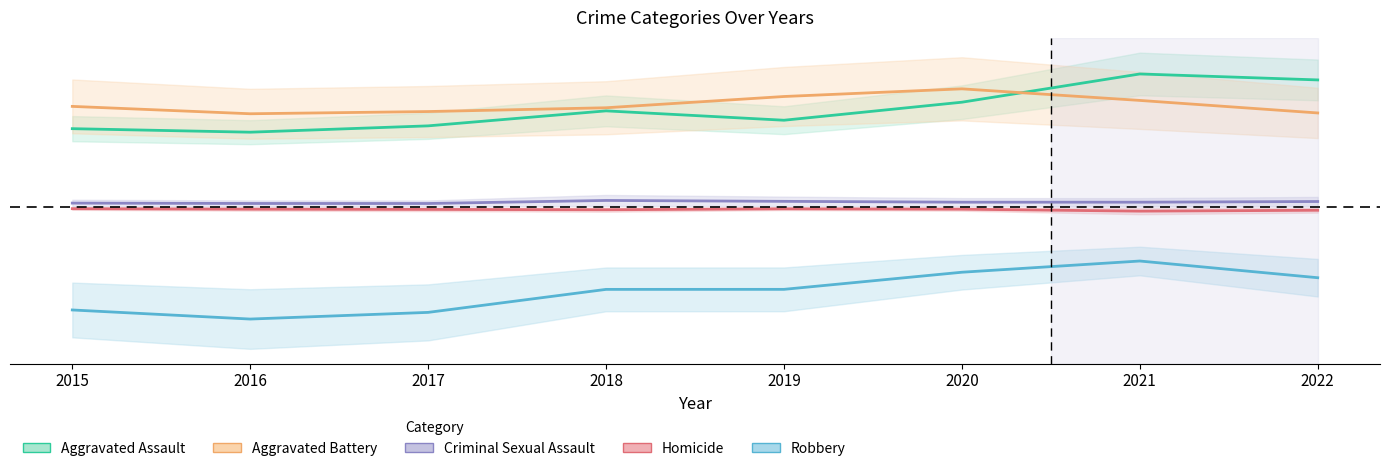

Between 2016 and 2020, which series saw the biggest shift?

Robbery